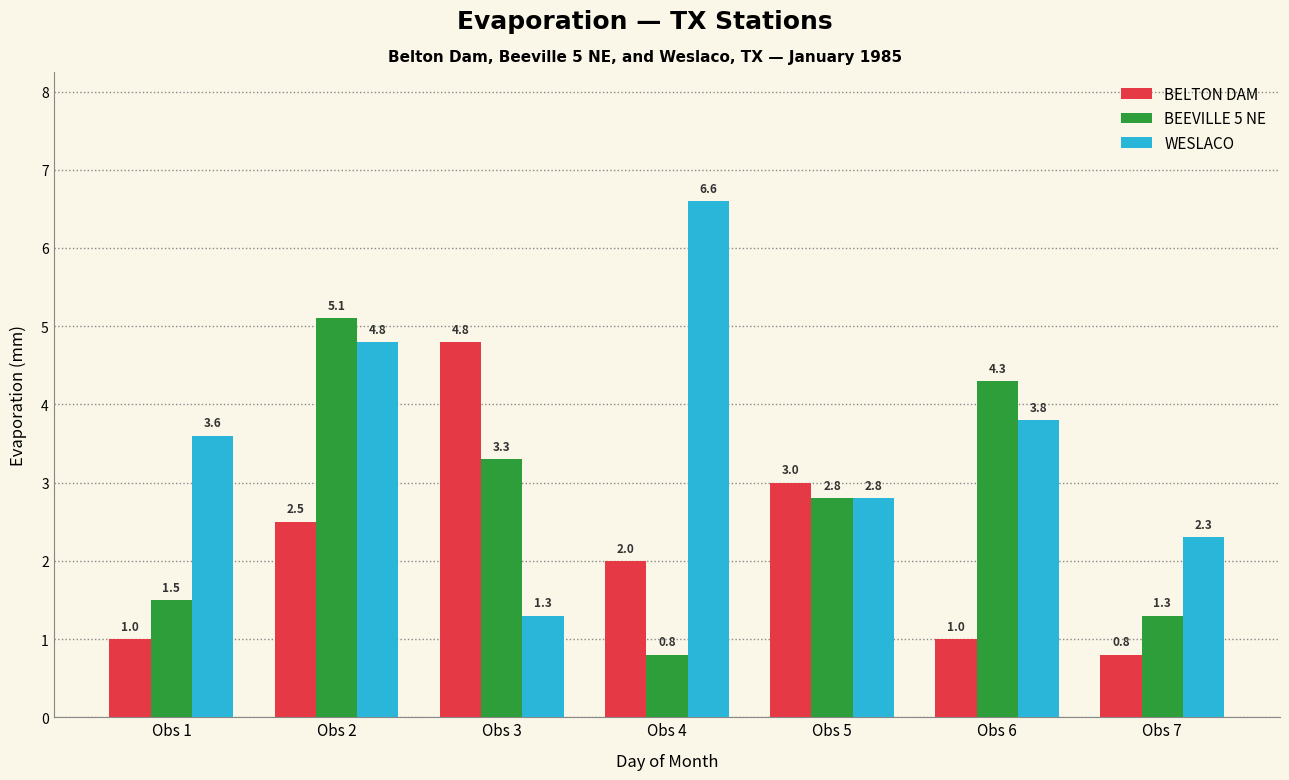

True or false: BEEVILLE 5 NE has a value of 4.3 at Obs 6.

True